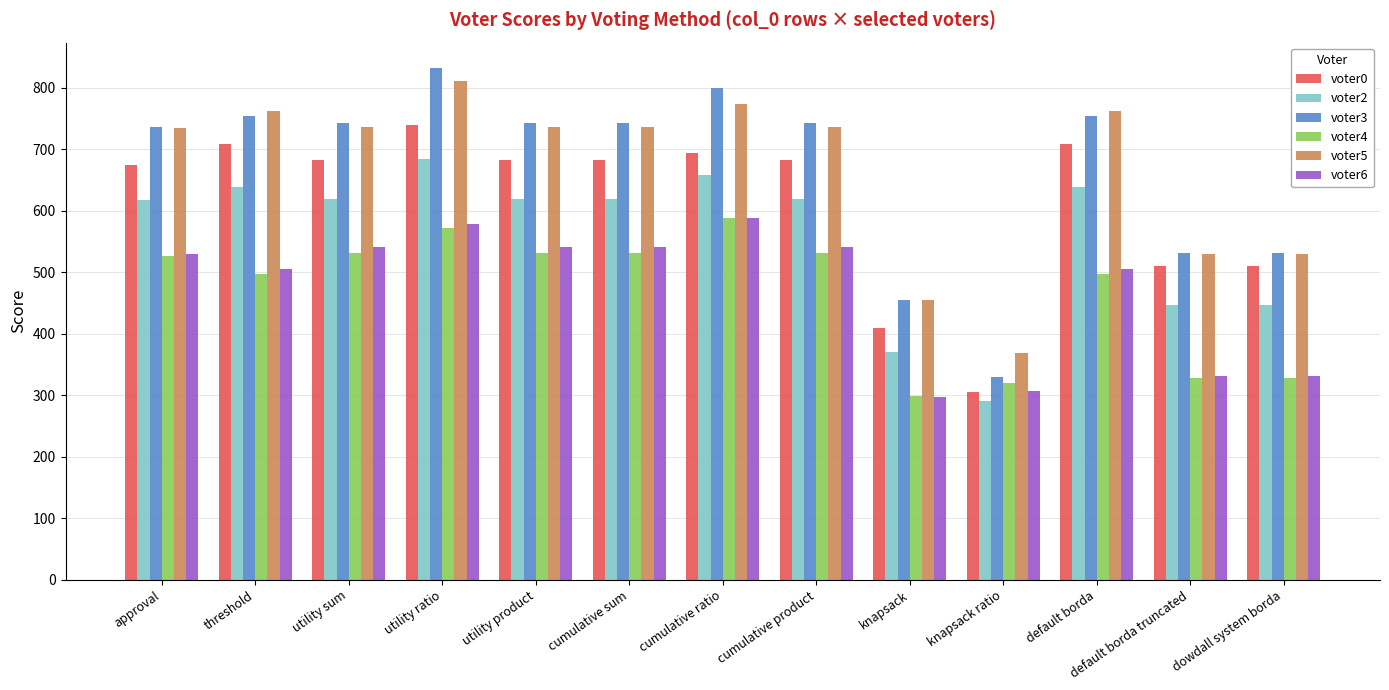

The value of voter0 at knapsack ratio is 306. True or false?

True